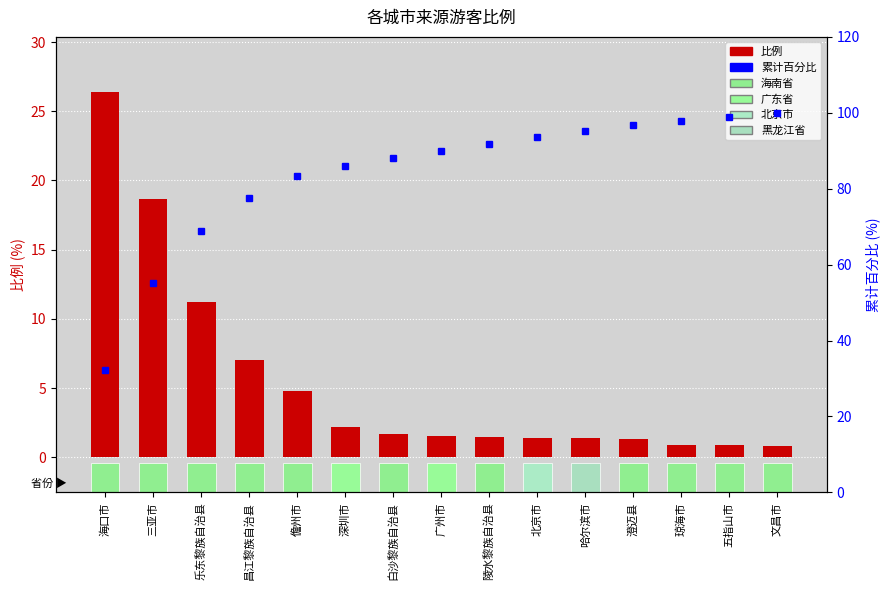

At how many categories does at least one series exceed 47?

14